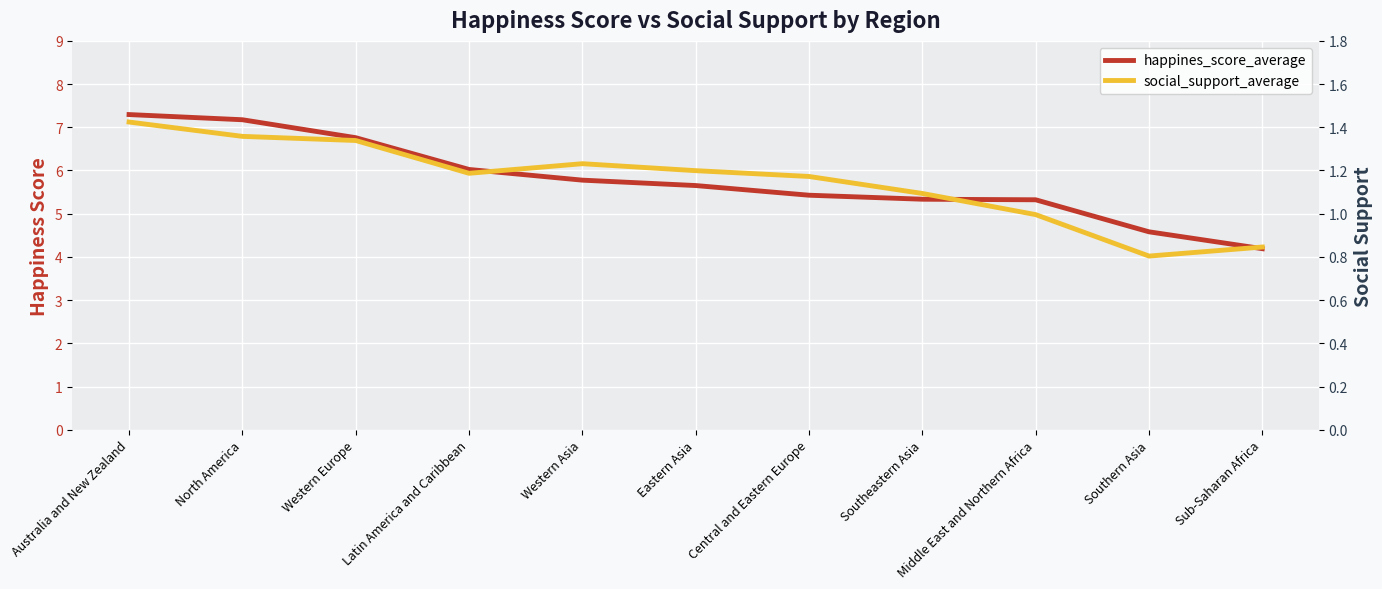

What is the highest value of the social_support_average series?

1.4